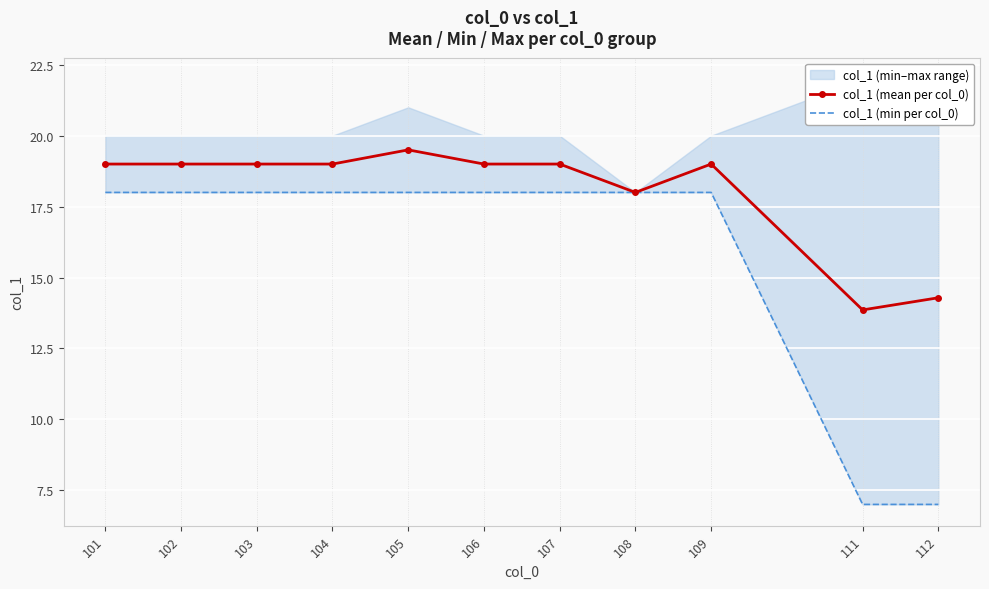

How many lines are shown in the chart?

2